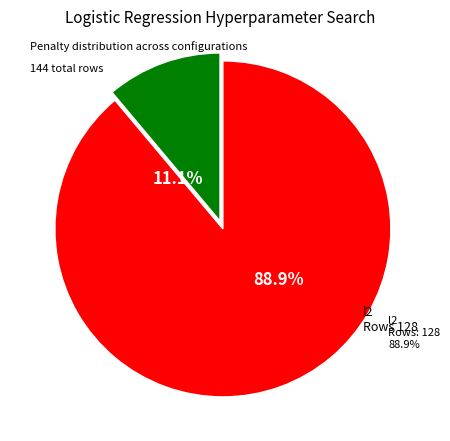

How much of the chart is everything except l1?

88.9%